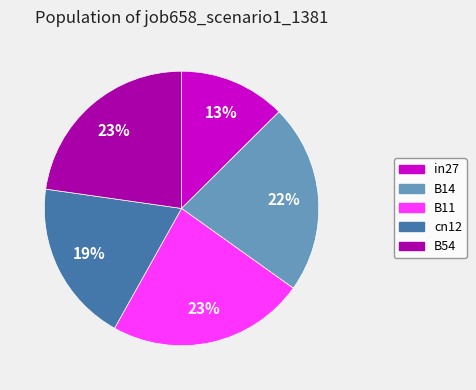

Count the number of slices in the pie.

5